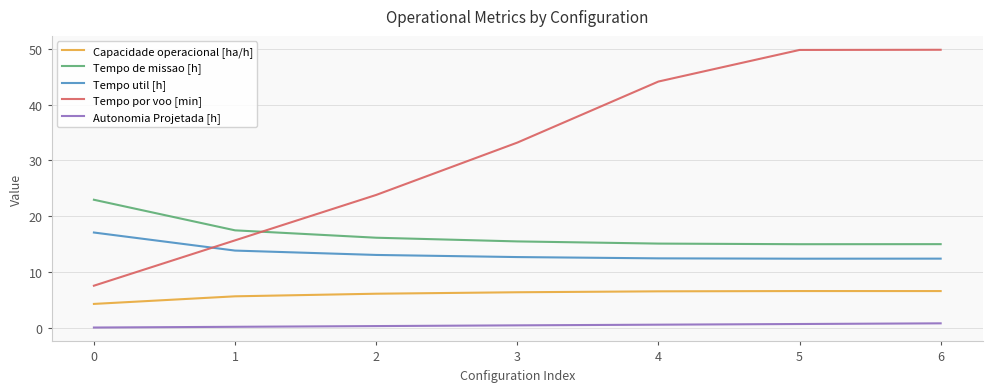

Which series changed the most between 3 and 4?

Tempo por voo [min]